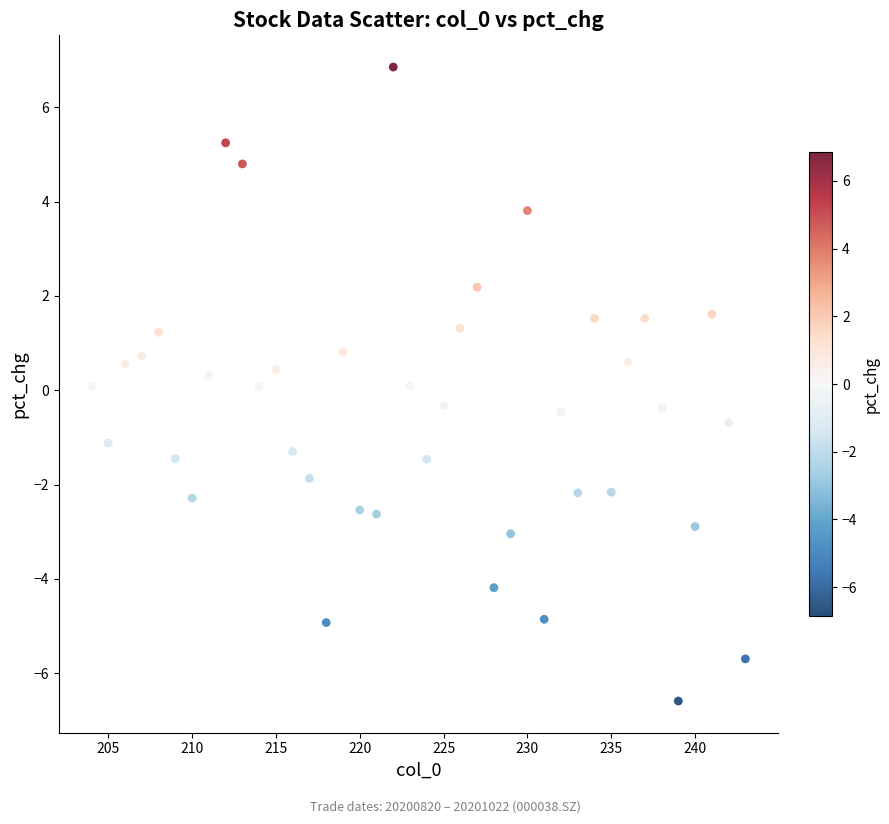

What is the range of Y values (max minus min)?

13.4